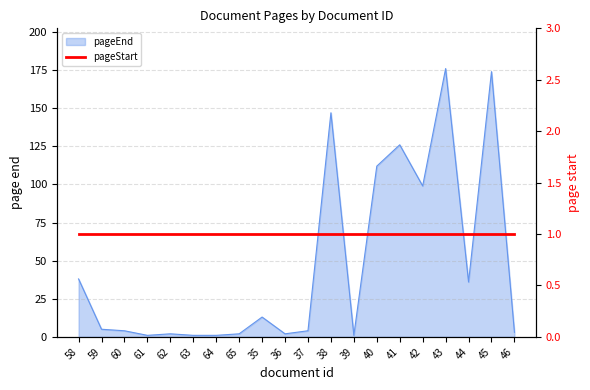

What is the sum of all values?

947